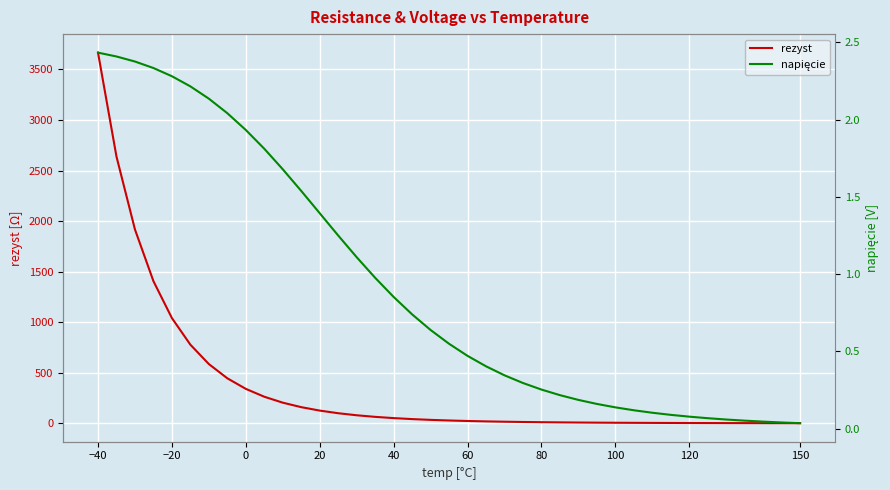

True or false: rezyst and napięcie cross at least once.

False